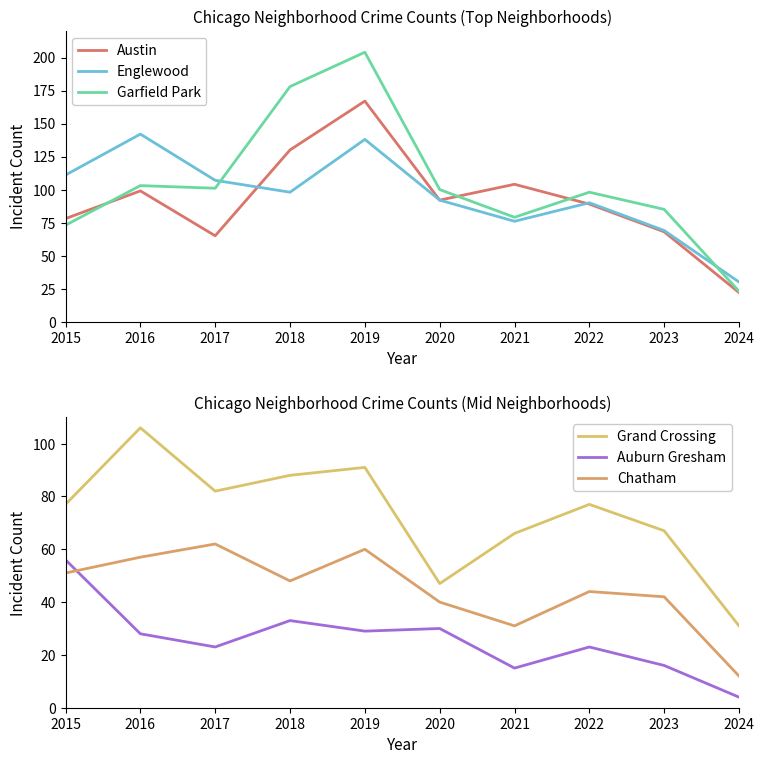

How many interior local peaks does the Austin series have?

3